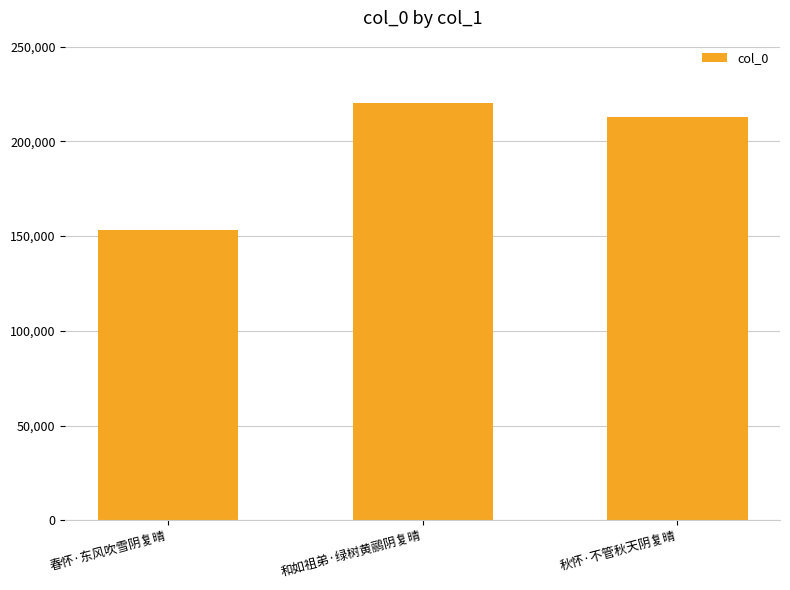

Reading left to right, list all the values displayed in this chart.

153027	220117	213010